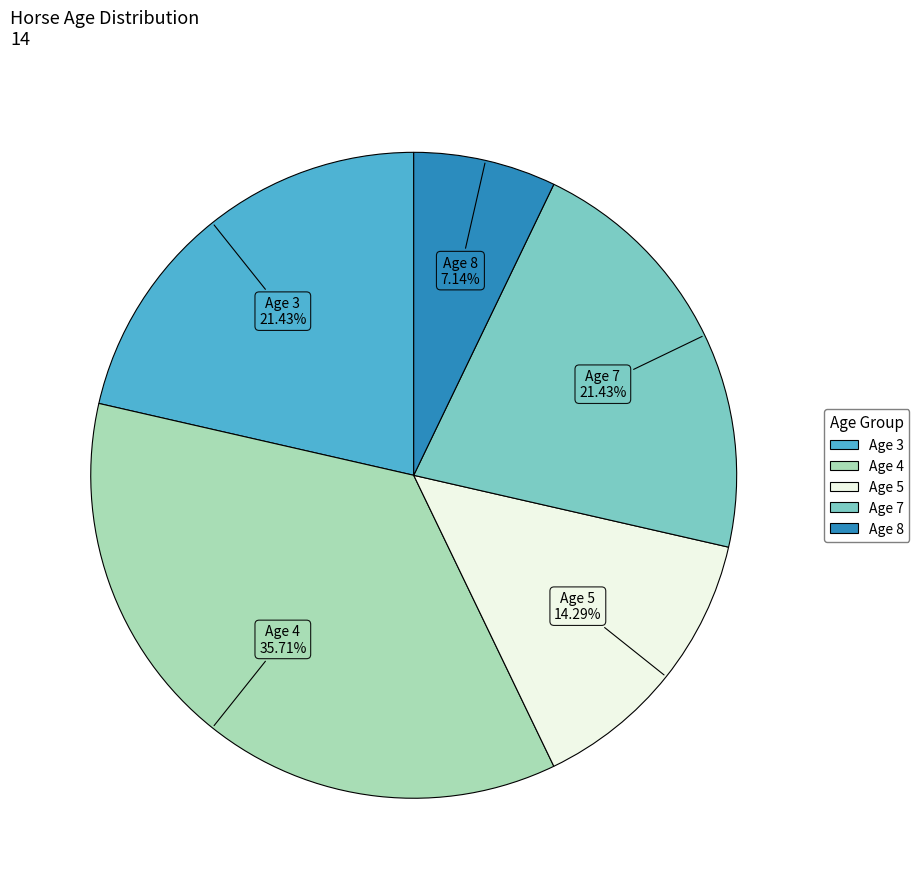

Does Age 5 account for over 50% of the chart?

No